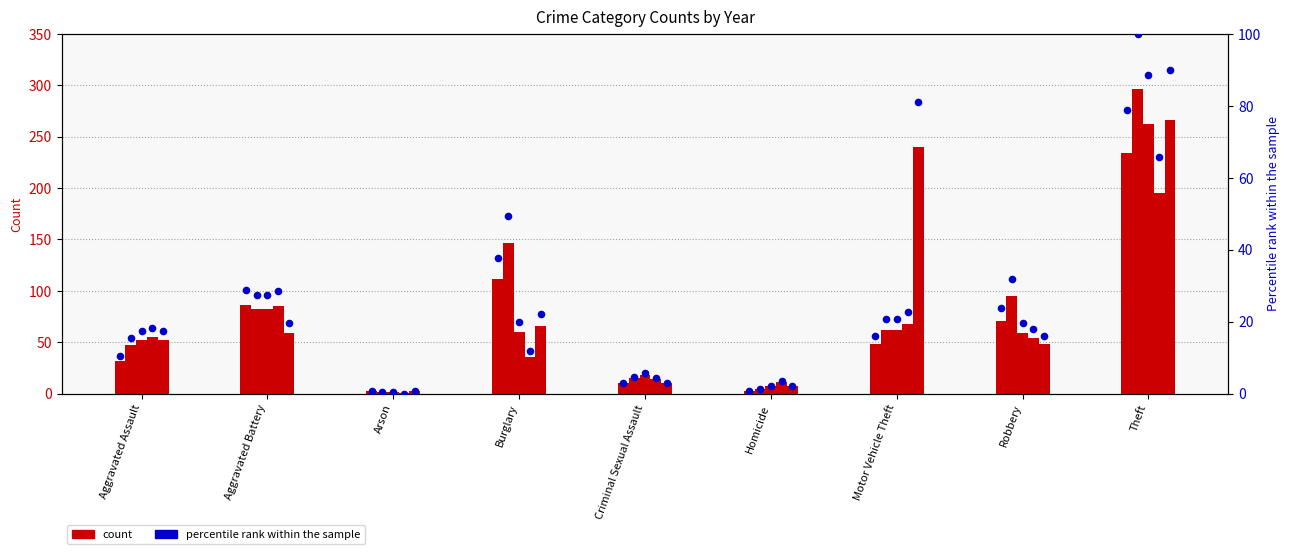

What is the total value across all series at Arson?

9.3